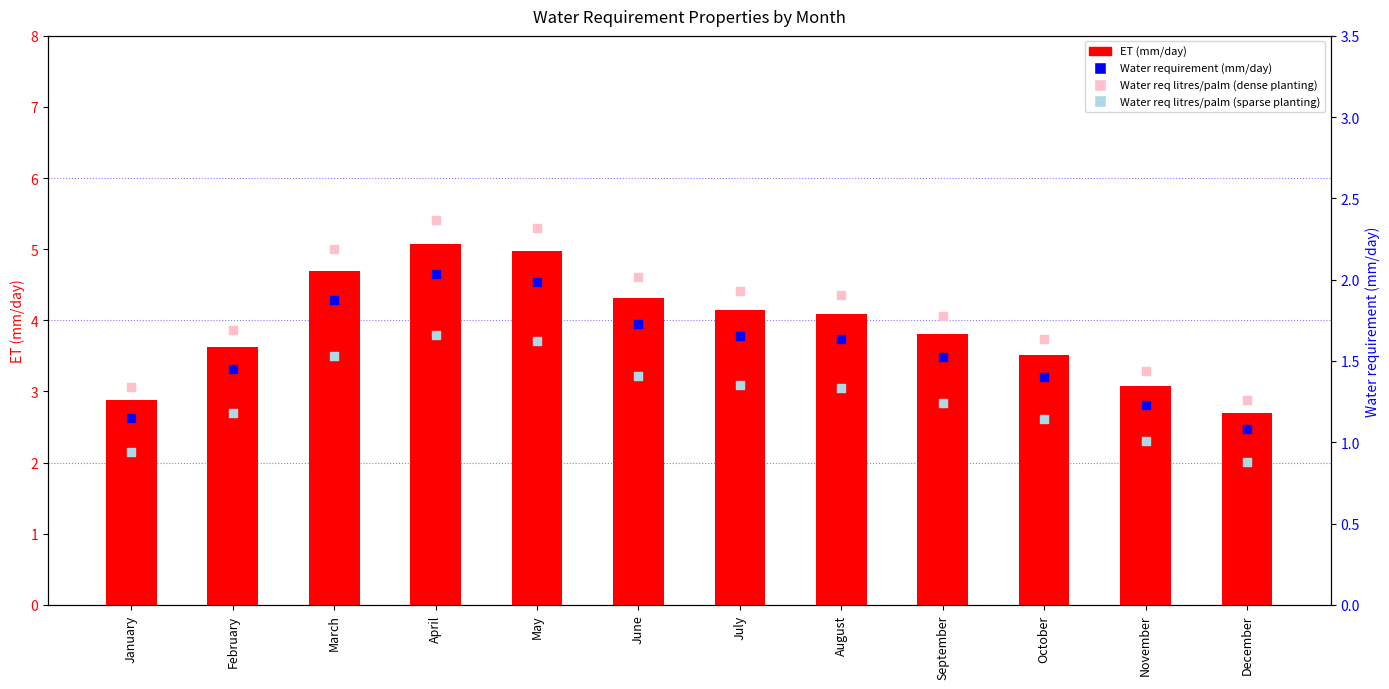

Which series contains the lowest Y value?

Water req litres/palm (sparse)